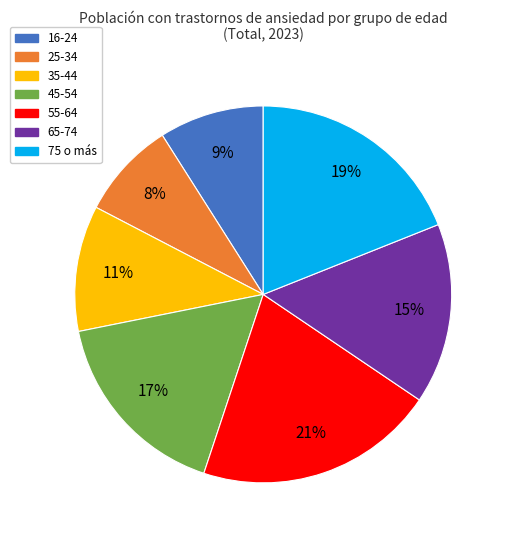

The 75 o más slice represents 19% of the pie. True or false?

True